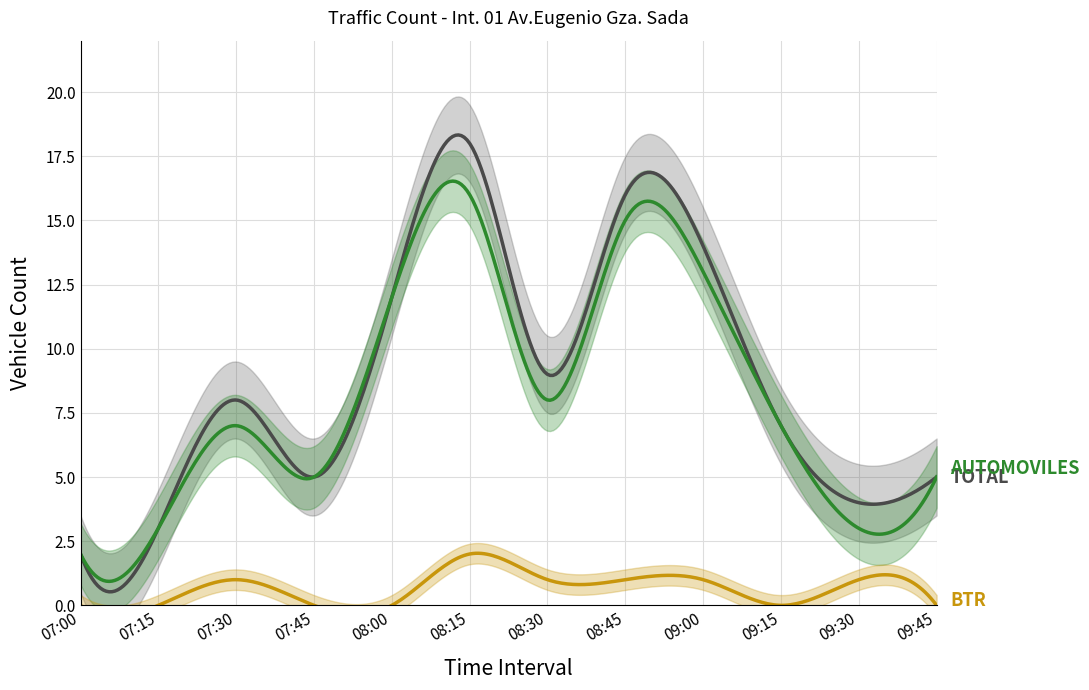

How many lines are shown in the chart?

3